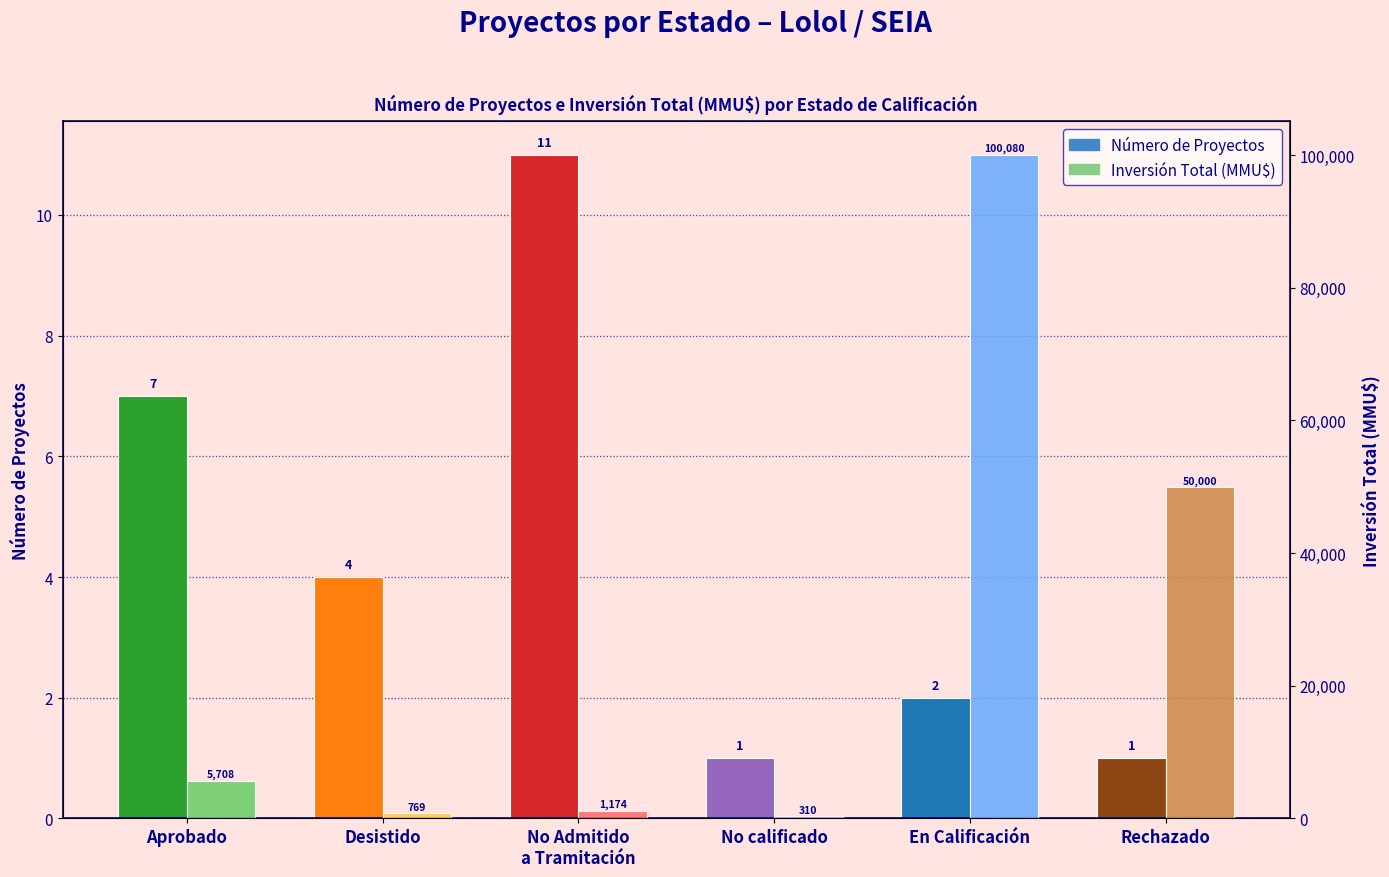

What is the approximate value of Número de Proyectos at En Calificación?

2